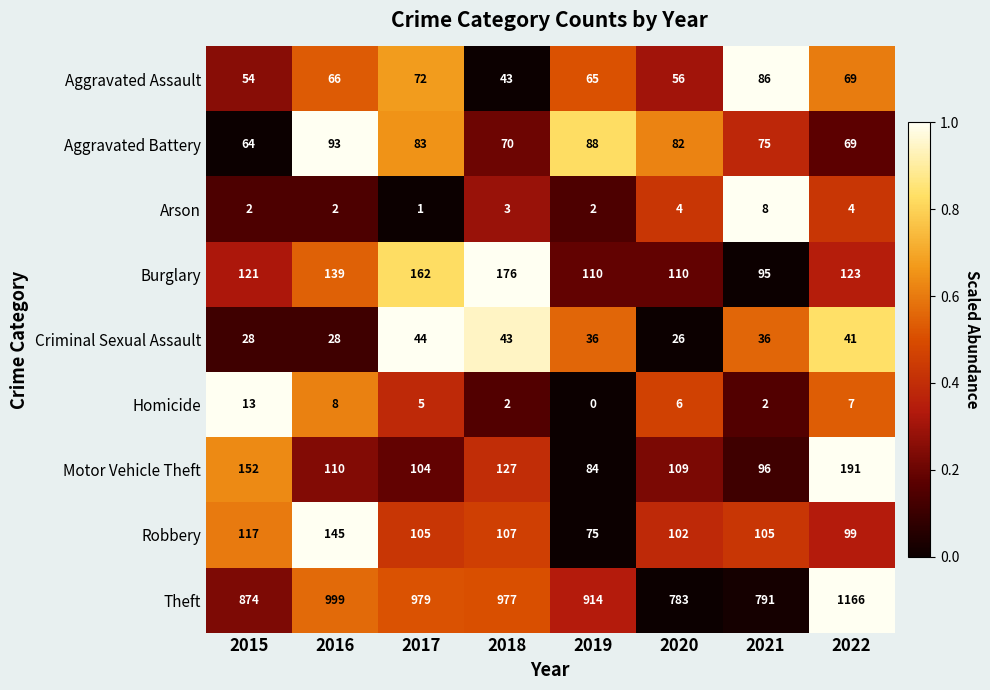

The Burglary series shows 139 at 2016. True or false?

True